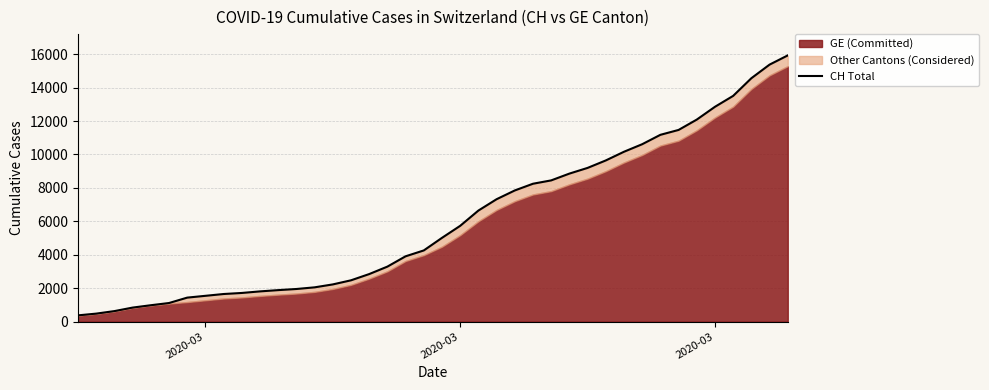

How many lines are shown in the chart?

1